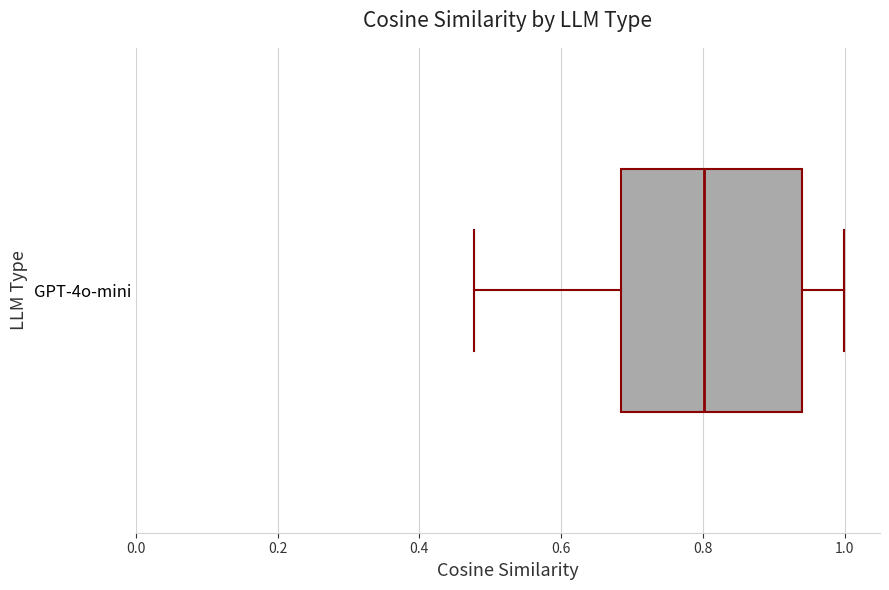

Transcribe this box plot: give where the median line is, the range the box spans, and where the two whiskers end, as read against the x-axis. The values are not printed on the chart, so give them approximately, as read against the axis.

median 0.80, box 0.68 to 0.94, whiskers 0.48 to 1.00